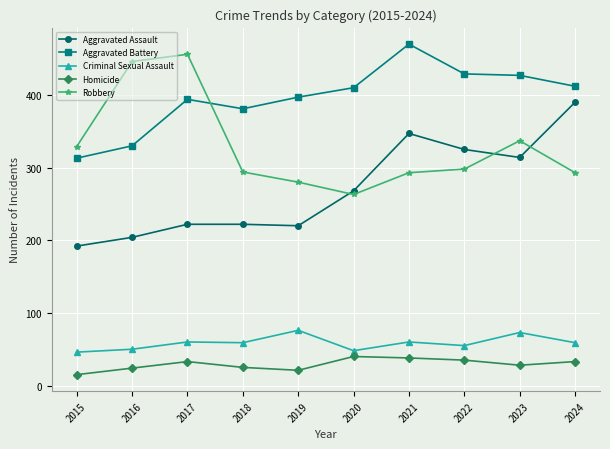

True or false: Homicide and Aggravated Assault intersect in this chart.

False